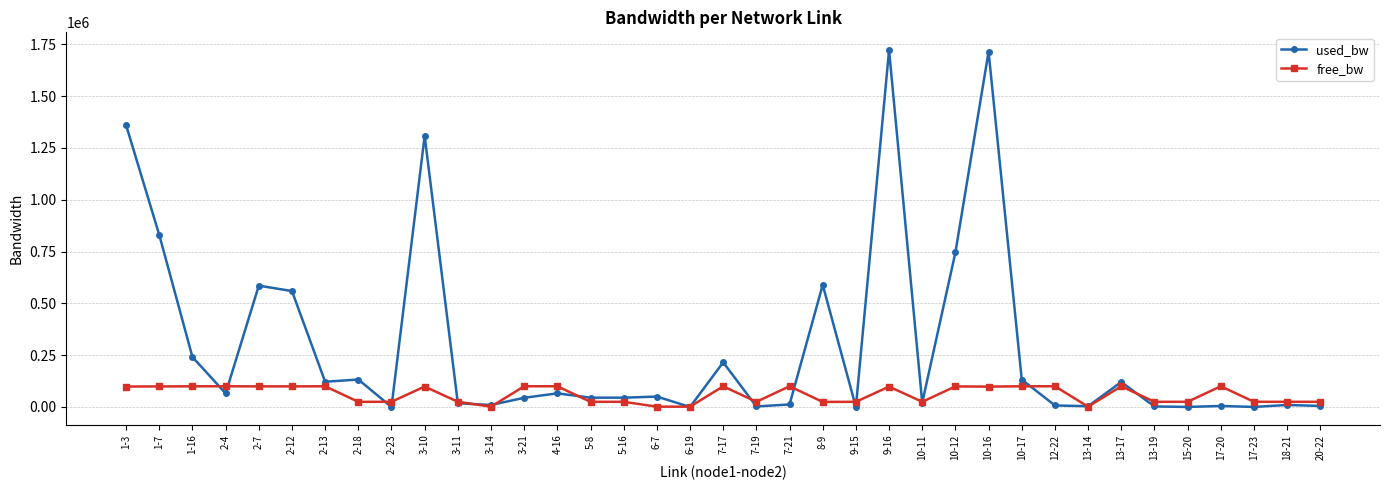

Which series has the largest total across all categories?

used_bw